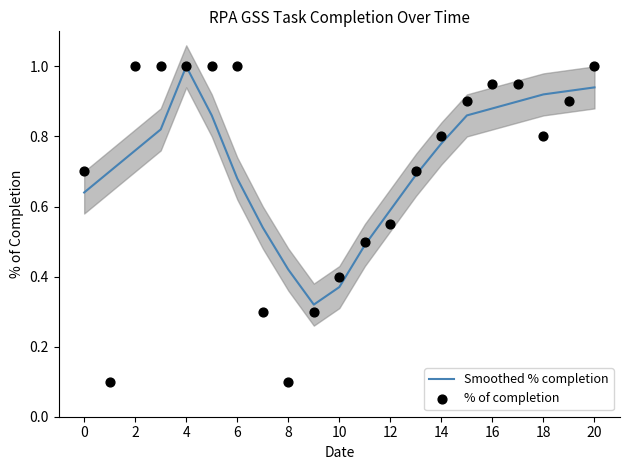

True or false: Smoothed % completion has a value of 1.5 at 4.

False